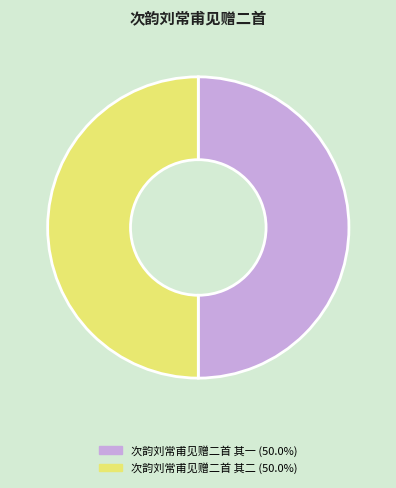

What is the ratio of the value at 次韵刘常甫见赠二首 其二 (50.0%) to the value at 次韵刘常甫见赠二首 其一 (50.0%)?

1.0